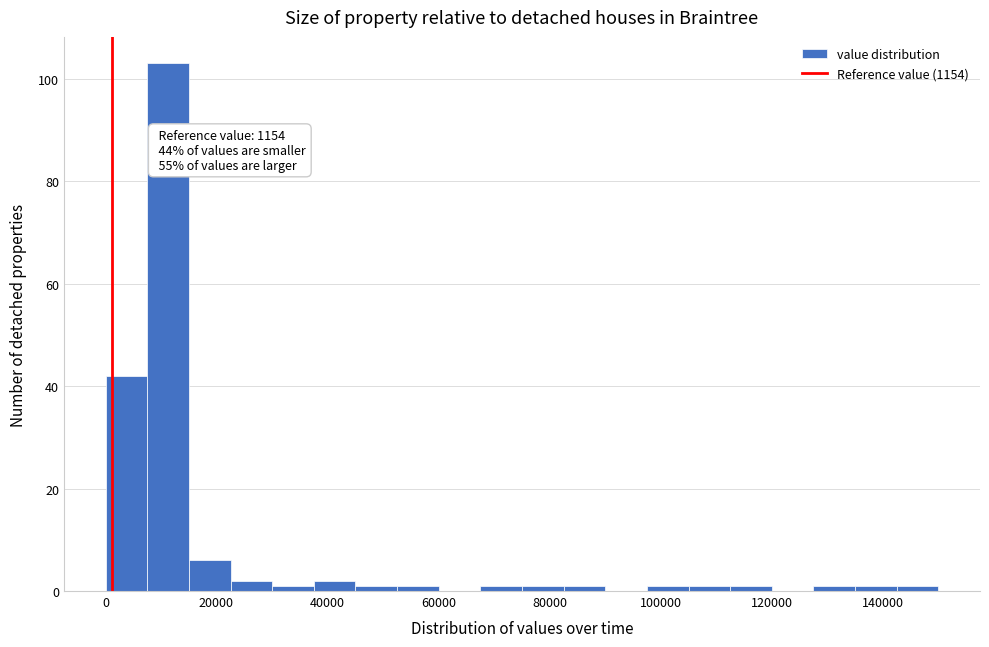

Around what value on the x-axis is the tallest bar? Give the approximate position of its centre, as read against the axis.

12000